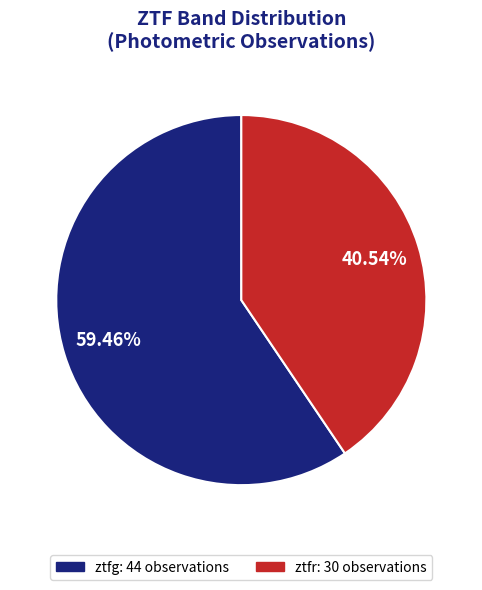

How many segments does this pie chart have?

2